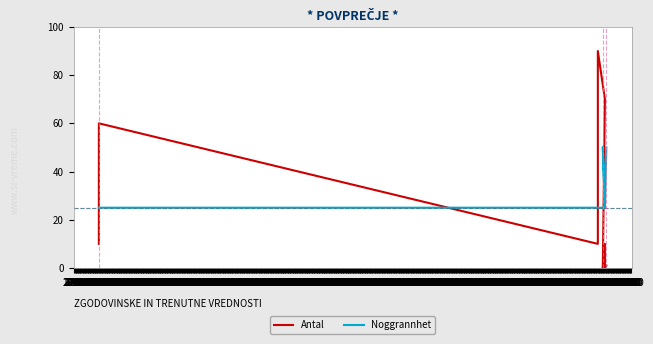

How many data points does each series have?

9